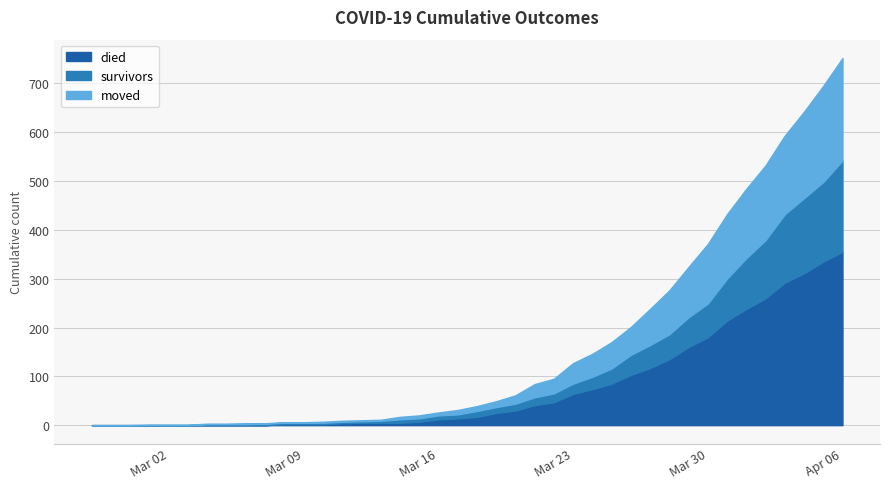

Which series changed the most between 2020-03-12 and 2020-04-05?

died